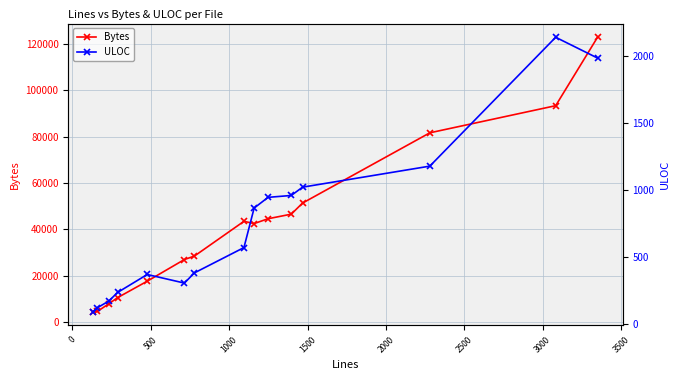

How many lines are shown in the chart?

2